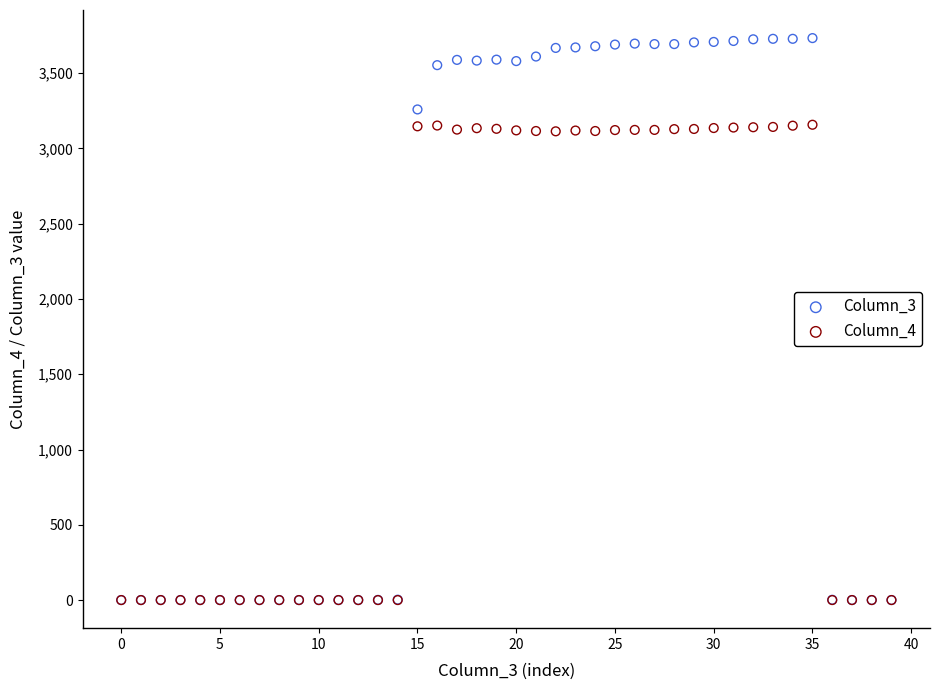

What are all the series names shown in the legend?

Column_3, Column_4